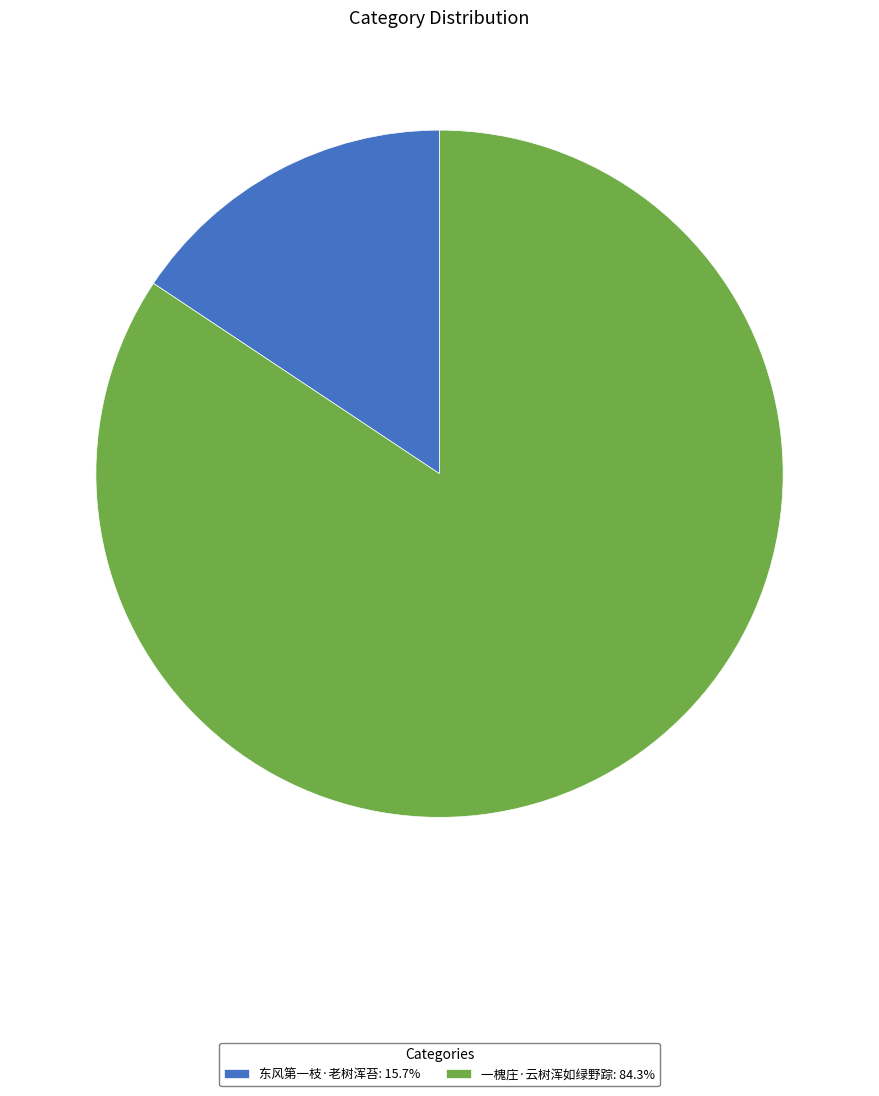

Does 东风第一枝·老树浑苔 account for over 50% of the chart?

No